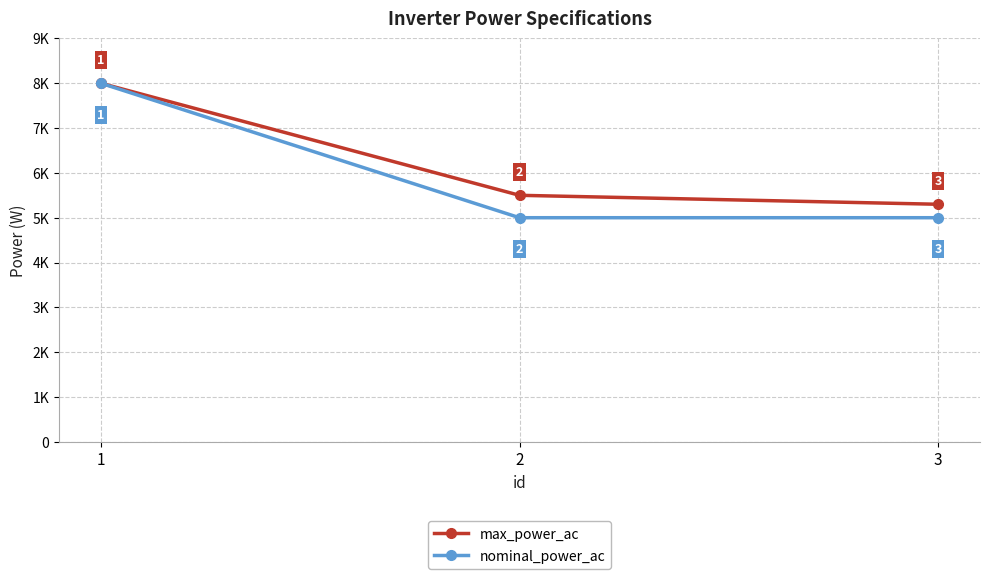

Reading left to right, what are all the values shown in this chart?

max_power_ac: 8000	5500	5300
nominal_power_ac: 8000	5000	5000